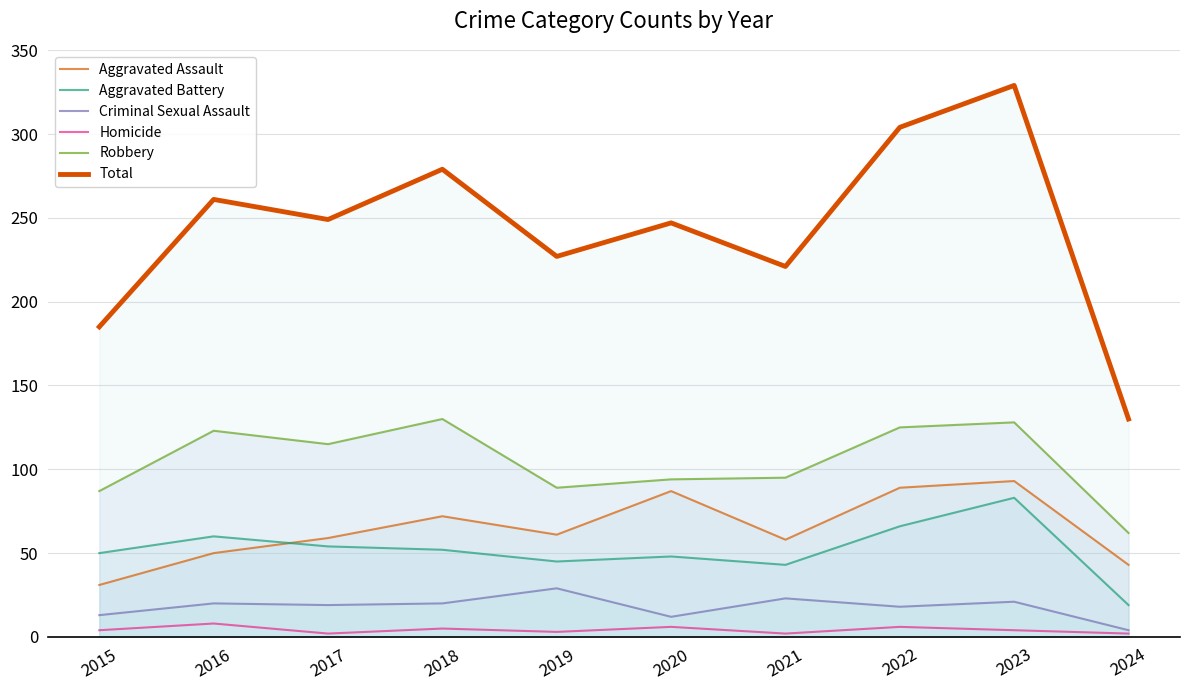

What are all the series names shown in the legend?

Aggravated Assault, Aggravated Battery, Criminal Sexual Assault, Homicide, Robbery, Total